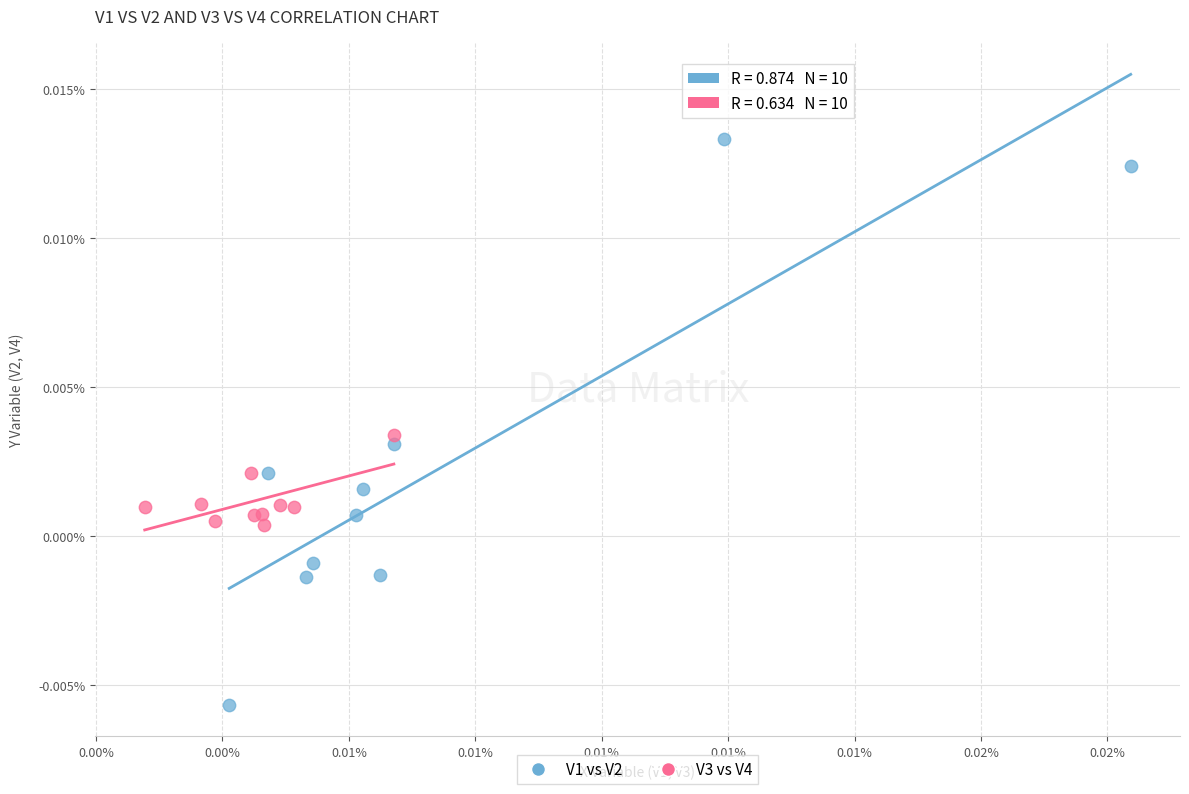

Which series has the widest spread of Y values?

V1 vs V2